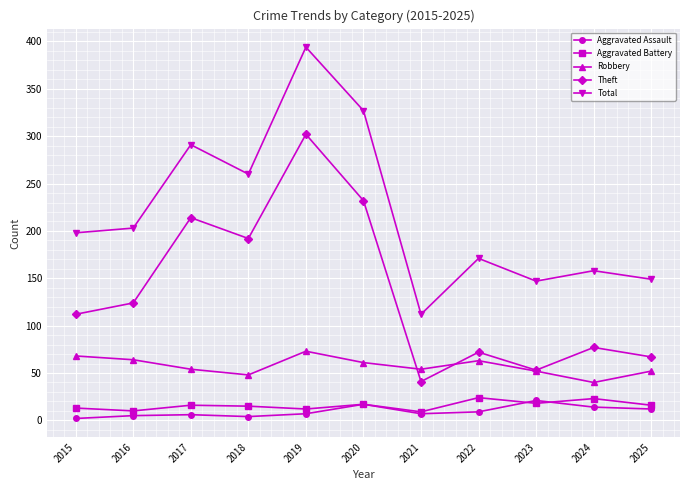

True or false: Theft and Total cross at least once.

False